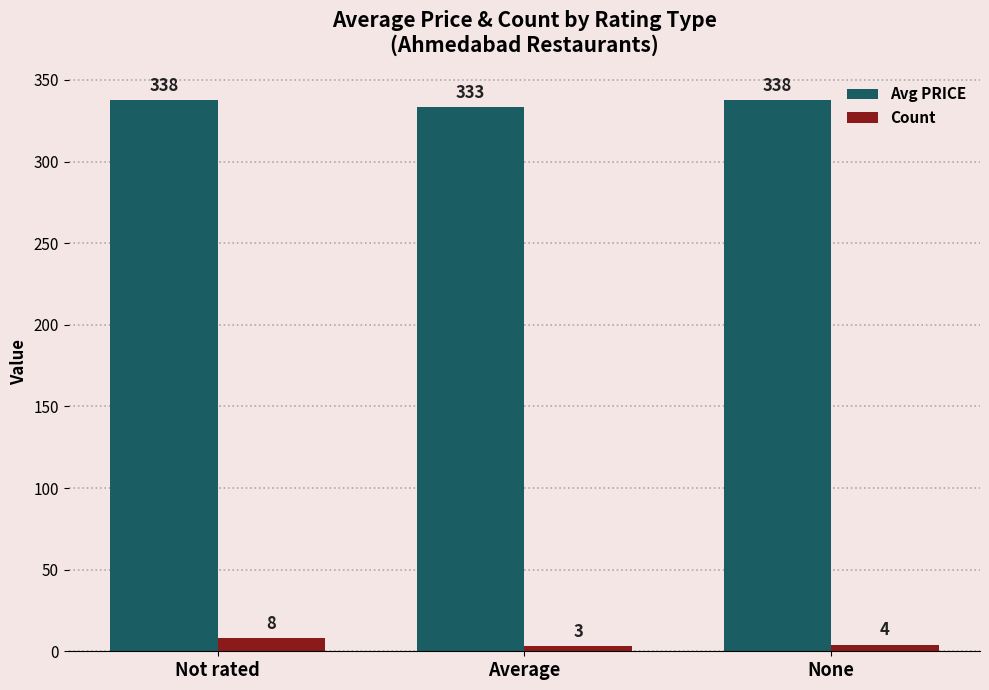

Rank the categories by Count value from lowest to highest.

Average, None, Not rated